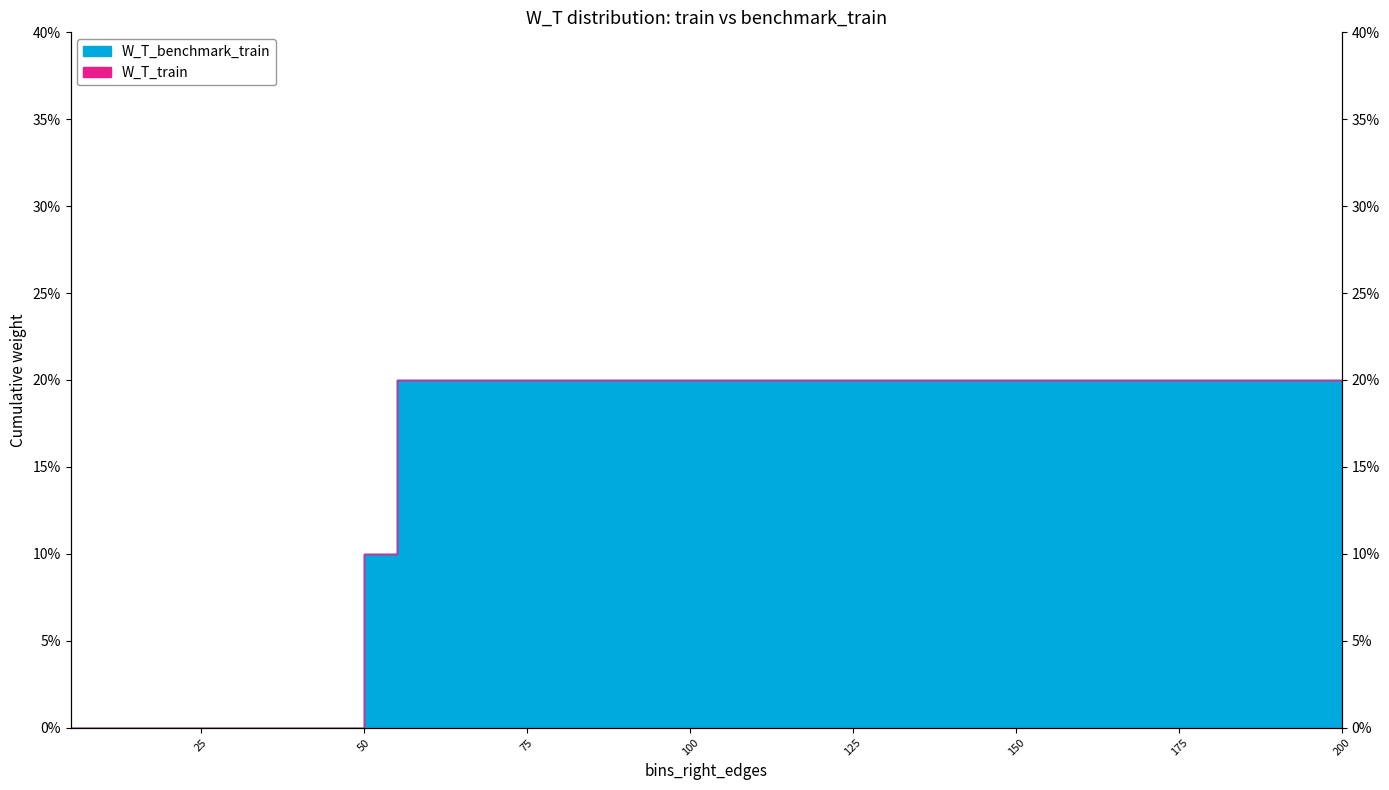

The value at 70 is 0.2. True or false?

True